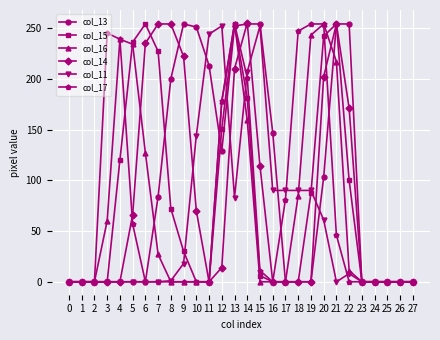

Where is col_17 nearest to the value 127?

17